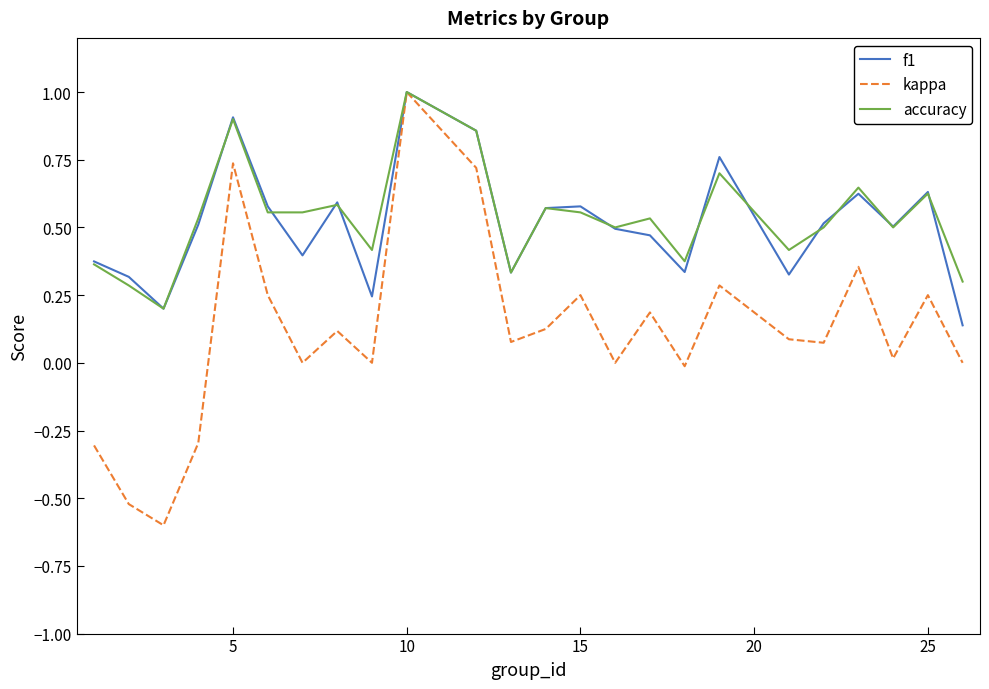

What is the maximum value shown in the chart?

1.0